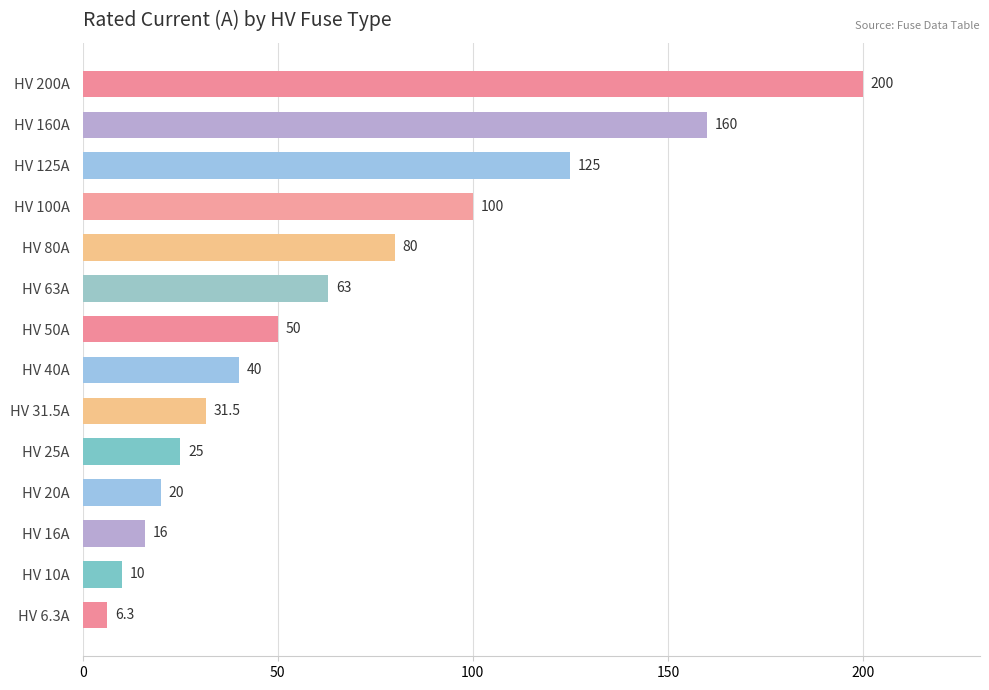

At which label is the value closest to 103?

HV 100A